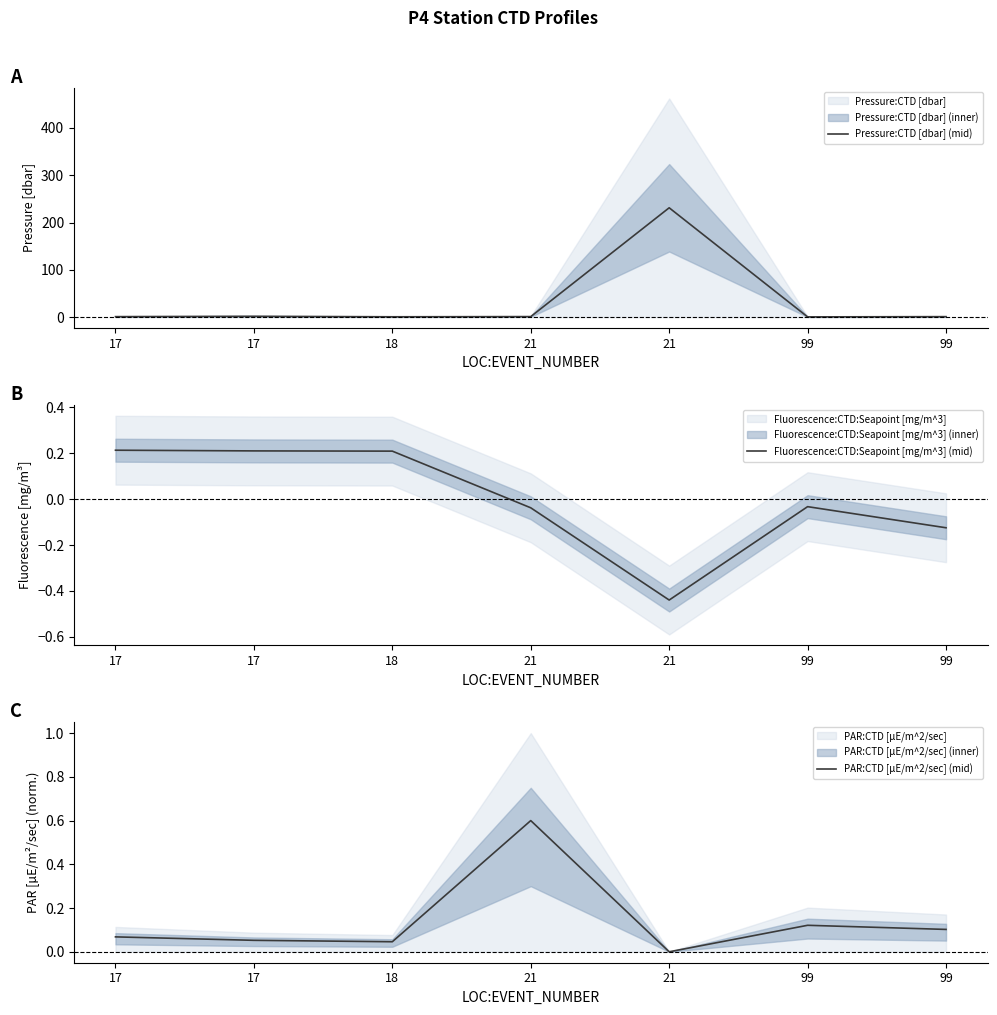

What is the sum of all PAR:CTD [µE/m^2/sec] (mid) values?

1.0